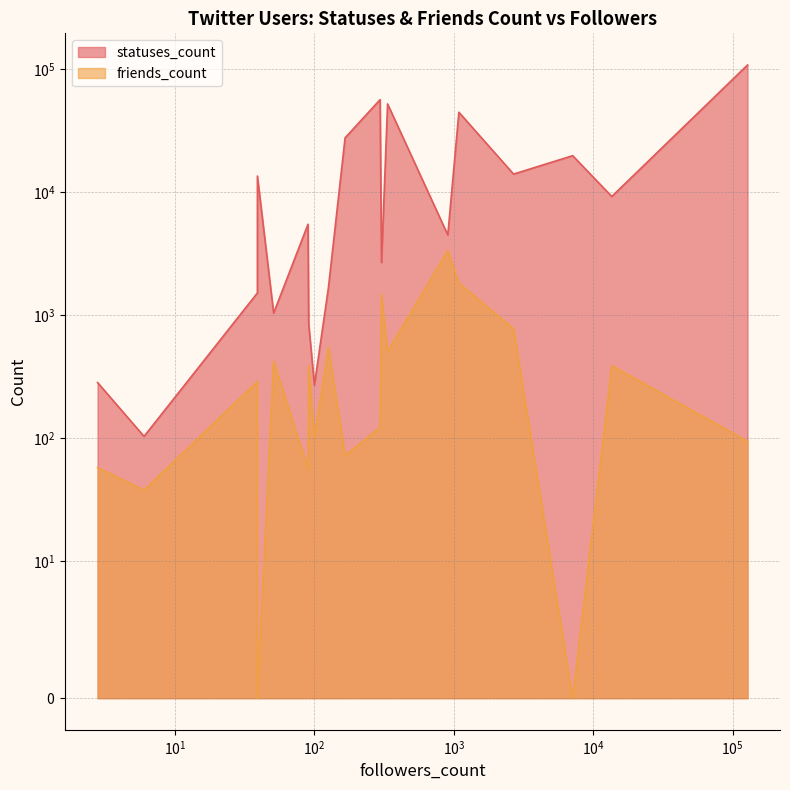

What is the spread (max minus min) of values at 128069?

108654